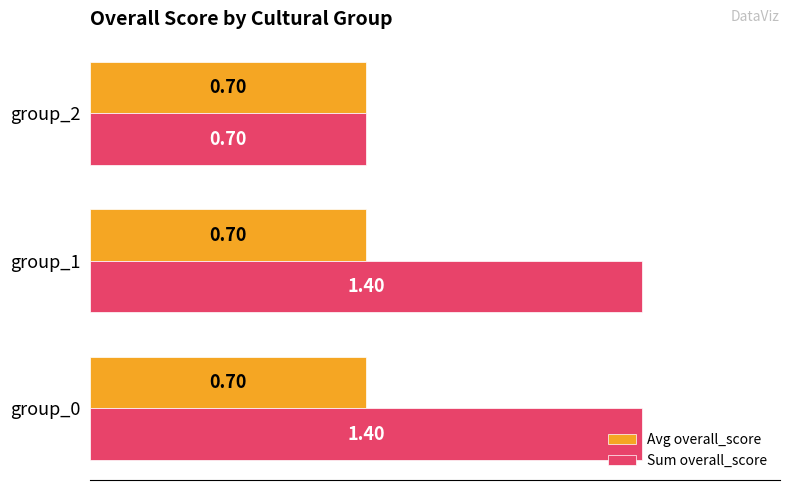

Which series has the largest range (max minus min)?

Sum overall_score